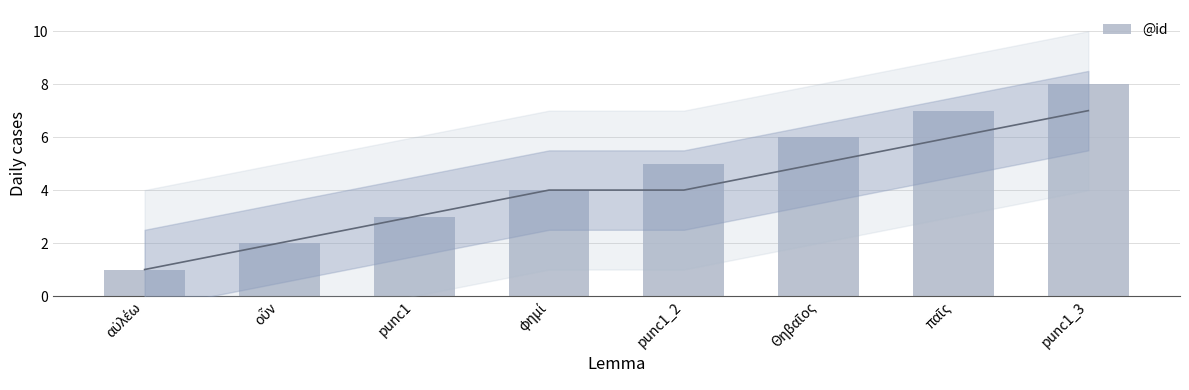

How many values are below 5?

4